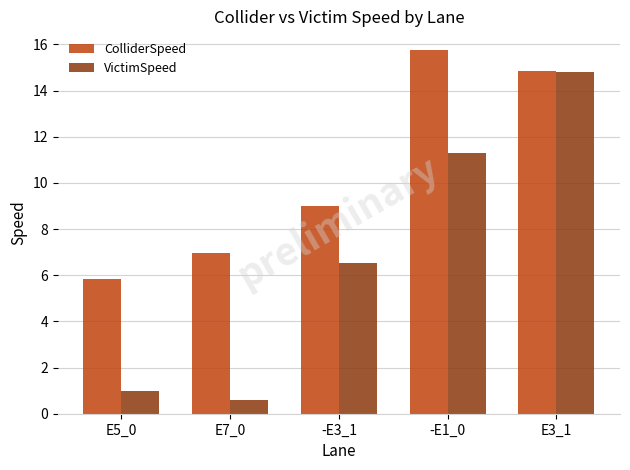

Which category has the lowest value across all series?

E7_0